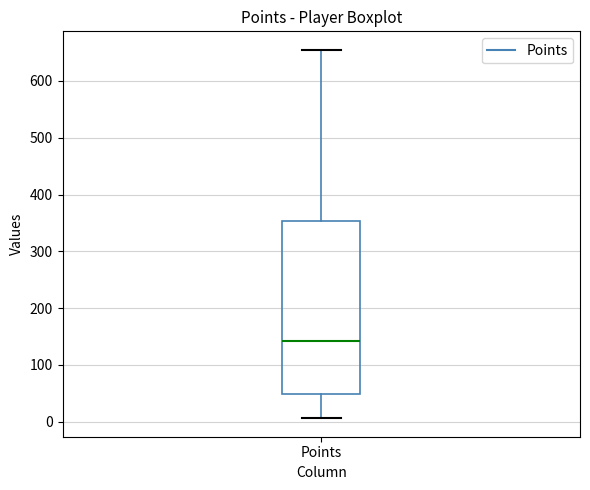

Transcribe this box plot: give where the median line is, the range the box spans, and where the two whiskers end, as read against the y-axis. The values are not printed on the chart, so give them approximately, as read against the axis.

median 140, box 50 to 350, whiskers 10 to 660